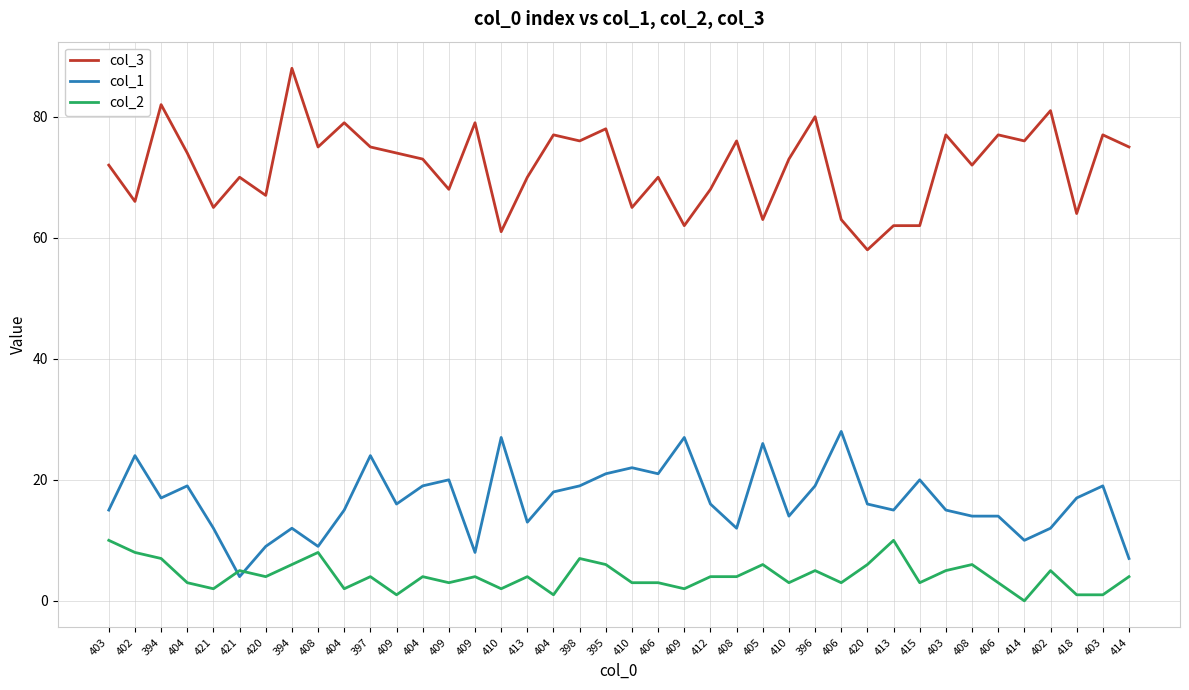

What are all the series names shown in the legend?

col_3, col_1, col_2